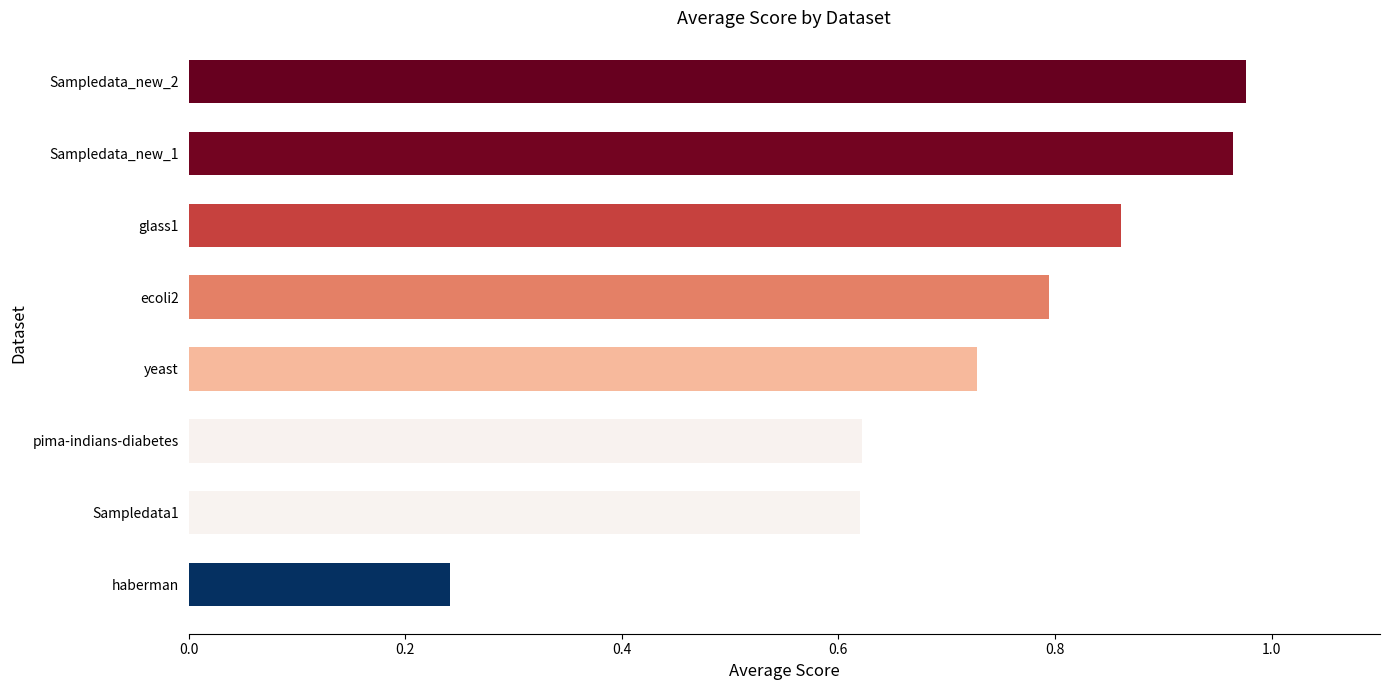

Between Sampledata1 and haberman, which is larger?

Sampledata1